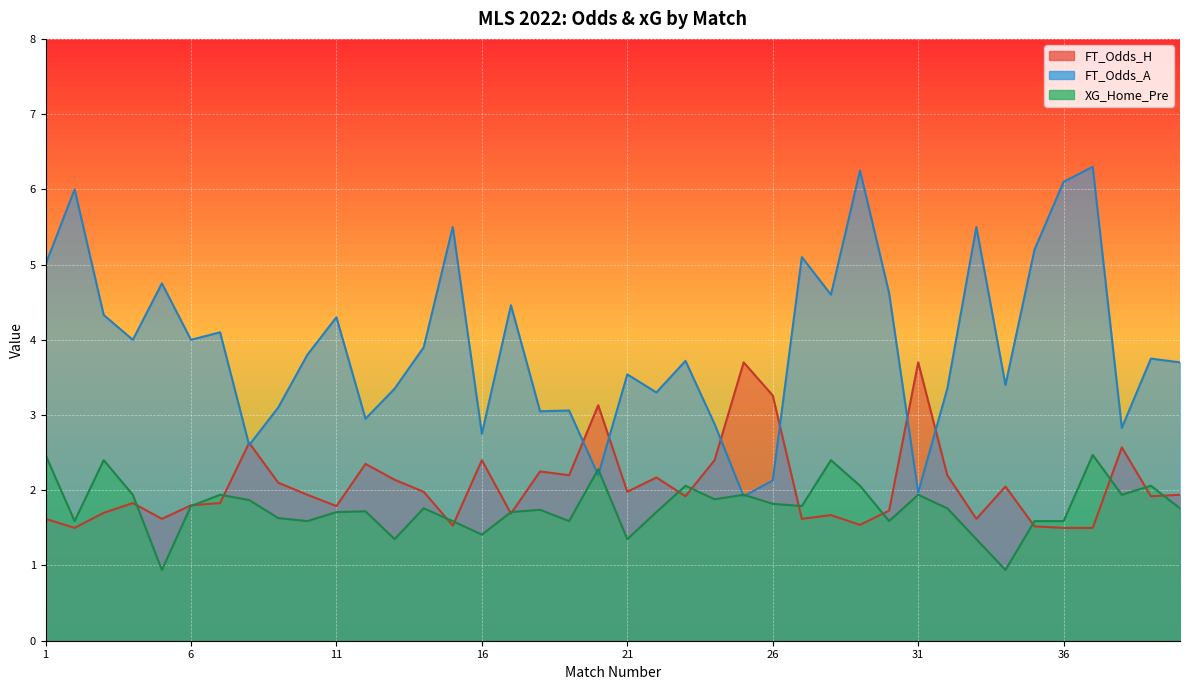

Reading left to right, what are all the values shown in this chart?

FT_Odds_H: 1.6	1.5	1.7	1.8	1.6	1.8	1.8	2.6	2.1	1.9	1.8	2.4	2.1	2.0	1.5	2.4	1.7	2.2	2.2	3.1	2.0	2.2	1.9	2.4	3.7	3.3	1.6	1.7	1.5	1.7	3.7	2.2	1.6	2.0	1.5	1.5	1.5	2.6	1.9	1.9
FT_Odds_A: 5.0	6.0	4.3	4.0	4.8	4.0	4.1	2.6	3.1	3.8	4.3	3.0	3.4	3.9	5.5	2.8	4.5	3.0	3.1	2.2	3.5	3.3	3.7	2.9	1.9	2.1	5.1	4.6	6.2	4.6	2.0	3.4	5.5	3.4	5.2	6.1	6.3	2.8	3.8	3.7
XG_Home_Pre: 2.5	1.6	2.4	1.9	0.9	1.8	1.9	1.9	1.6	1.6	1.7	1.7	1.4	1.8	1.6	1.4	1.7	1.7	1.6	2.3	1.4	1.7	2.1	1.9	1.9	1.8	1.8	2.4	2.1	1.6	1.9	1.8	1.4	0.9	1.6	1.6	2.5	1.9	2.1	1.8